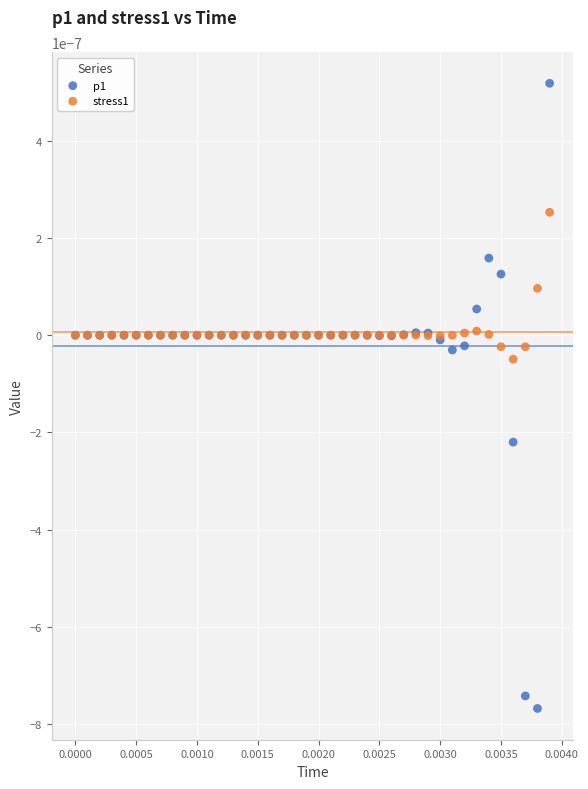

Which series contains the lowest Y value?

p1